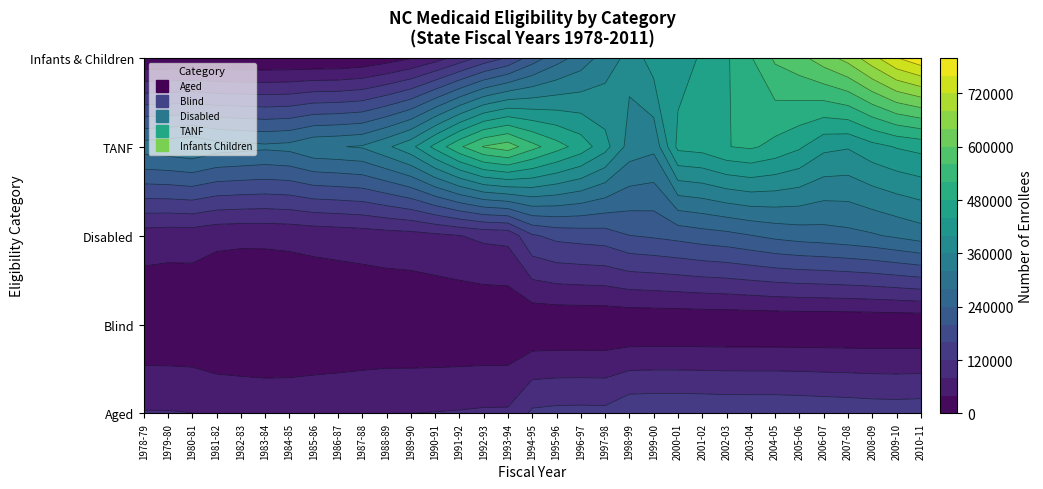

How many data points in Disabled are less than 155215?

16